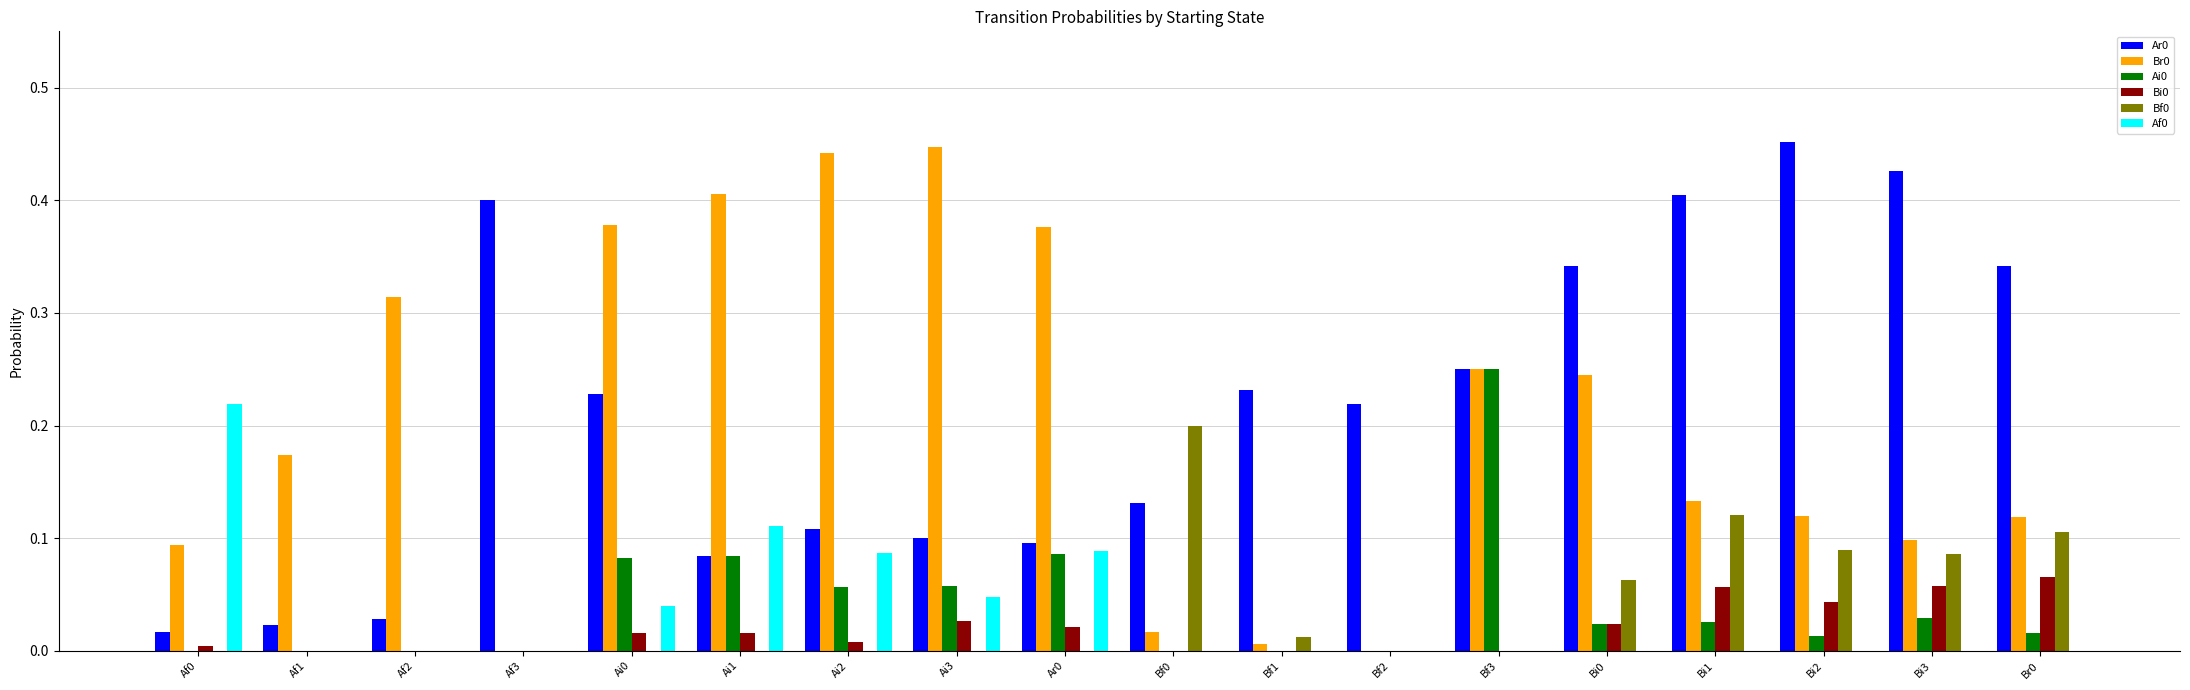

True or false: Af0 has a value of 0.0 at Af3.

True